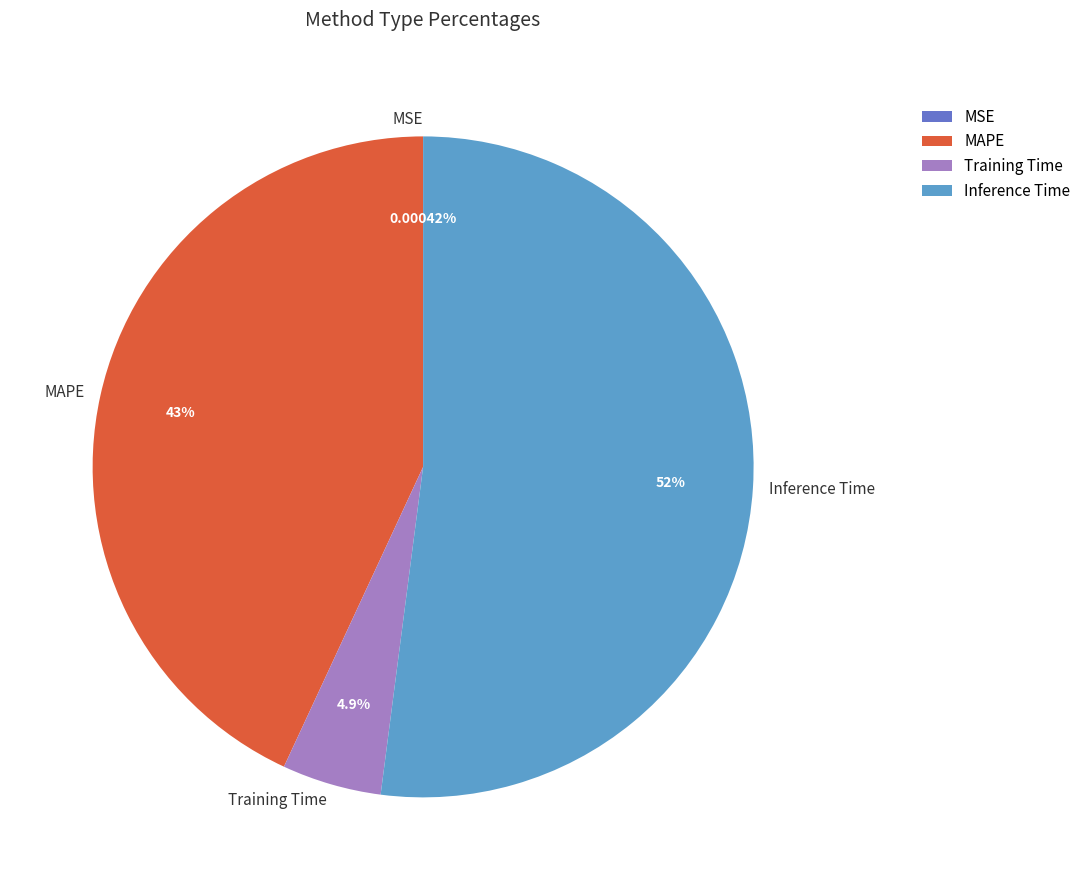

Which category has the biggest portion of the pie?

Inference Time